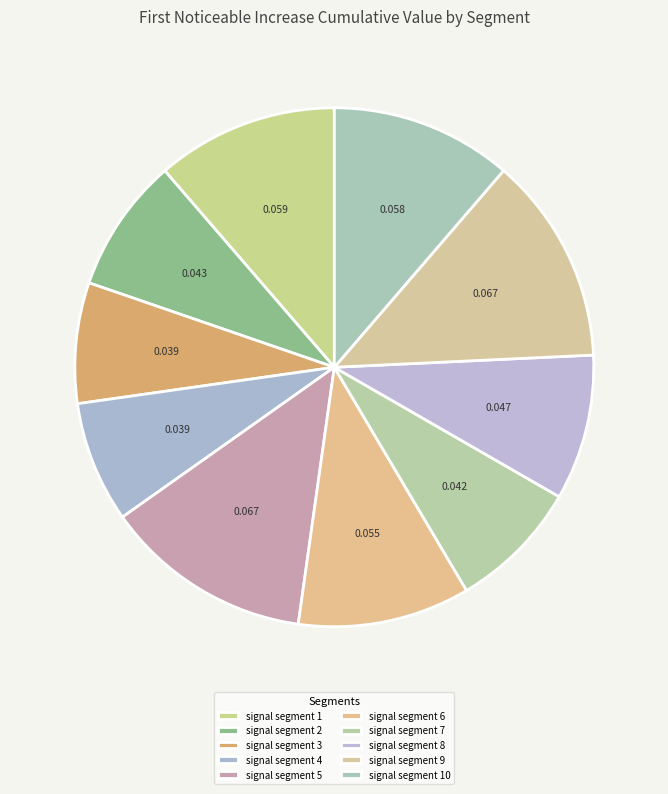

To the nearest percent, what is the difference between the signal segment 8 and signal segment 10 slice percentages?

2%